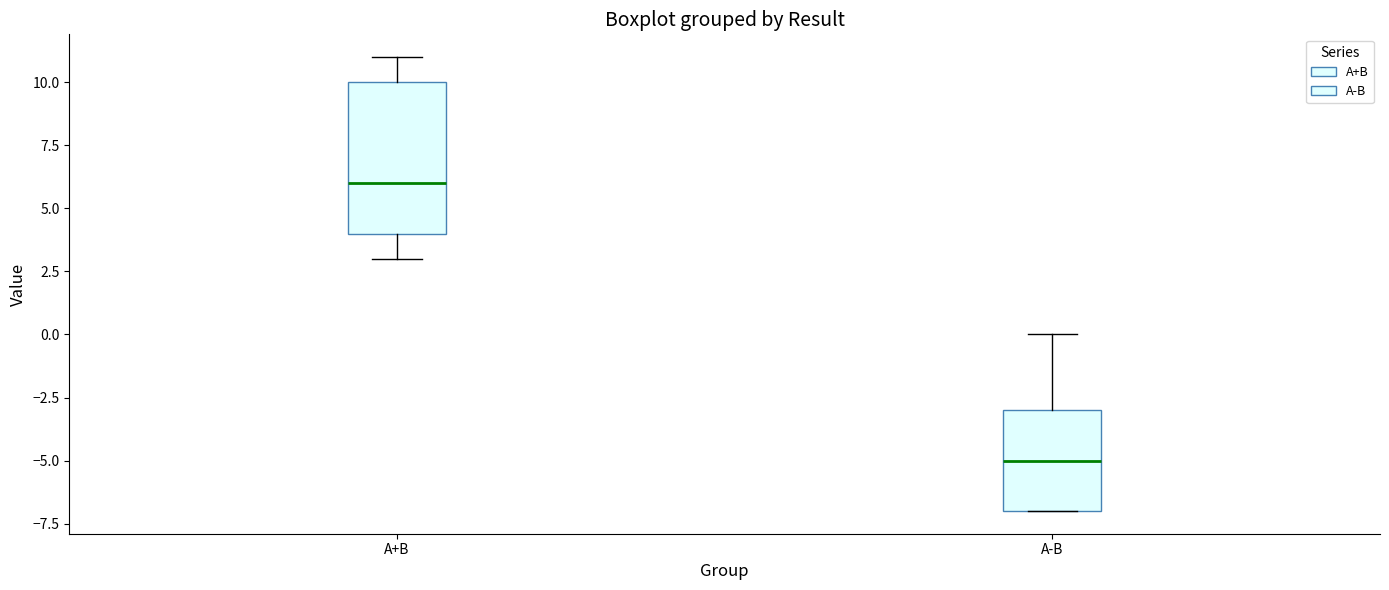

Reading left to right, read every box against the y-axis: the position of its median line, the range the box covers, and the ends of its whiskers. The values are not printed on the chart, so give them approximately, as read against the axis.

A+B: median 6, box 4 to 10, whiskers 3 to 11
A-B: median -5, box -7 to -3, whiskers -7 to 0